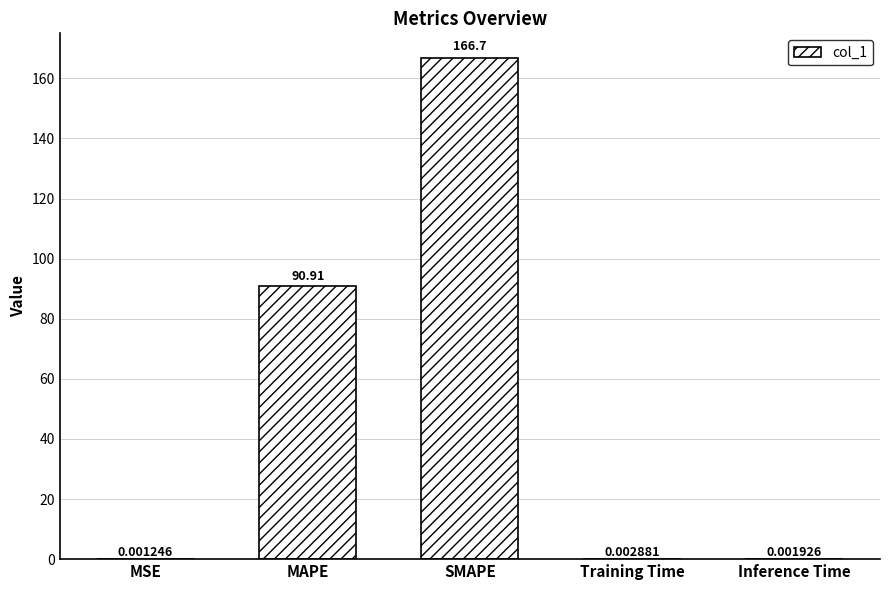

Between MSE and SMAPE, which is larger?

SMAPE